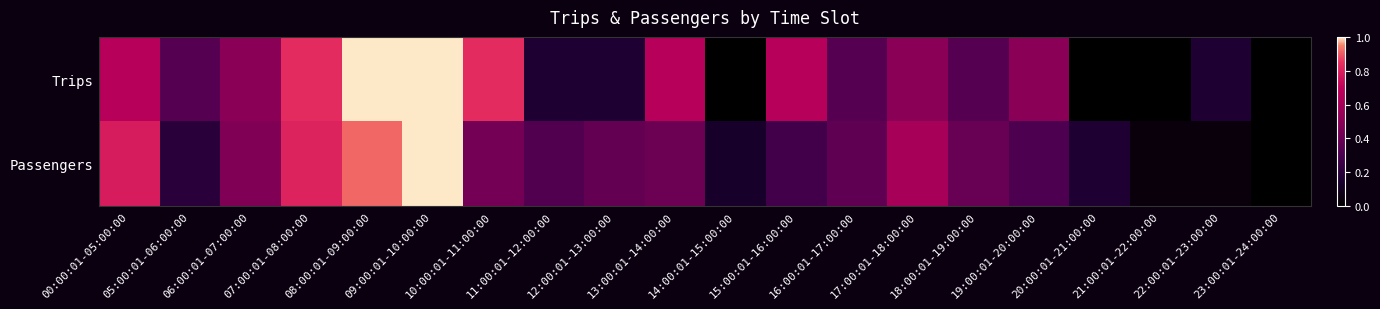

Which series has the largest total across all categories?

Trips